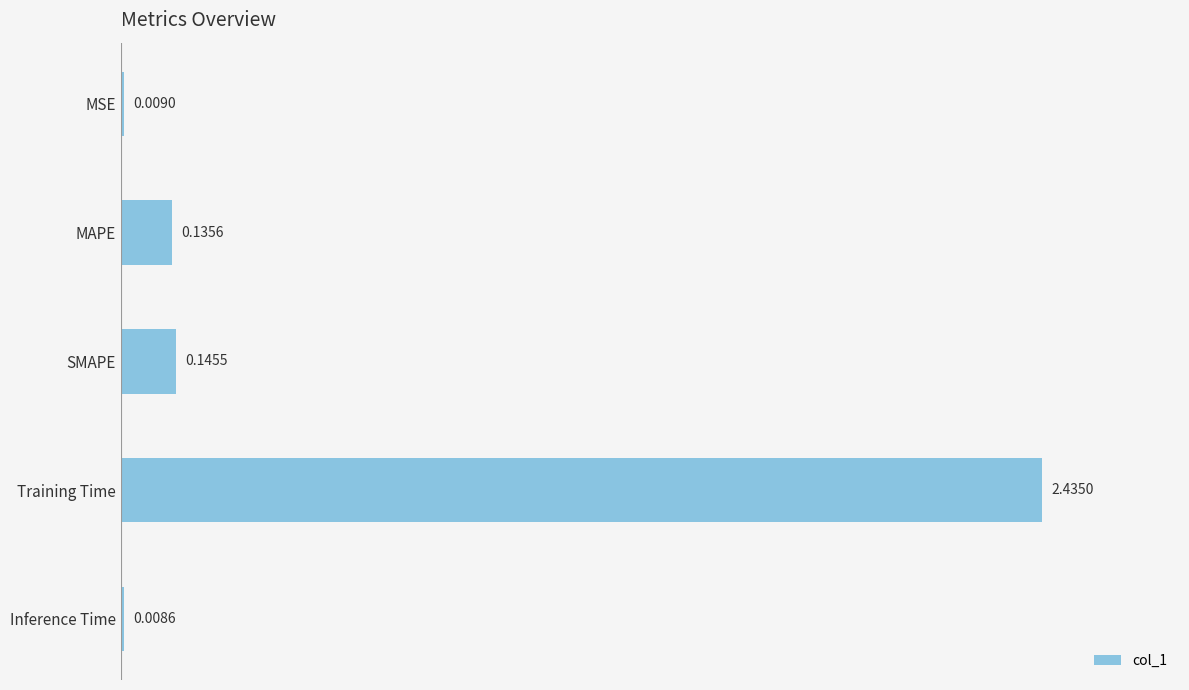

What is the average value?

0.5